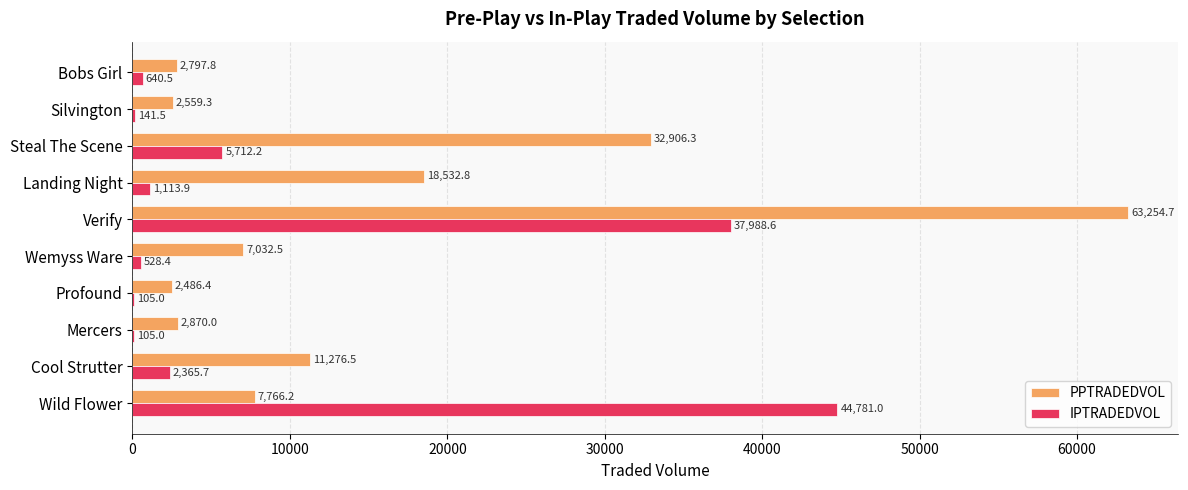

Between Profound and Wemyss Ware, which series saw the biggest shift?

PPTRADEDVOL